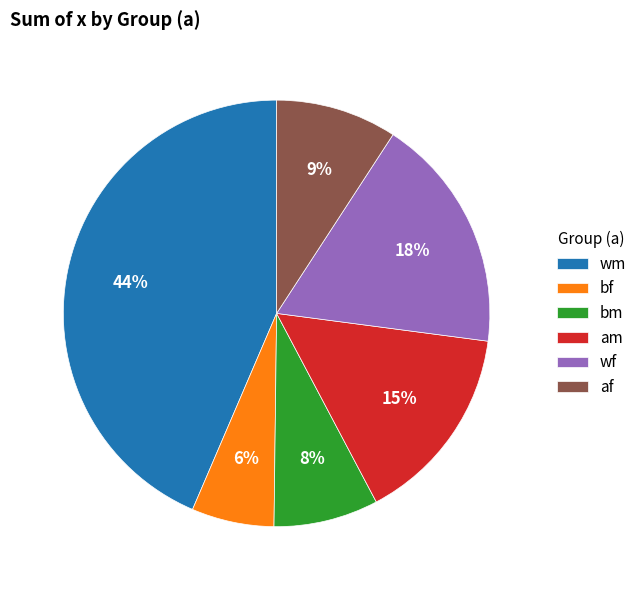

How many slices are in this pie chart?

6